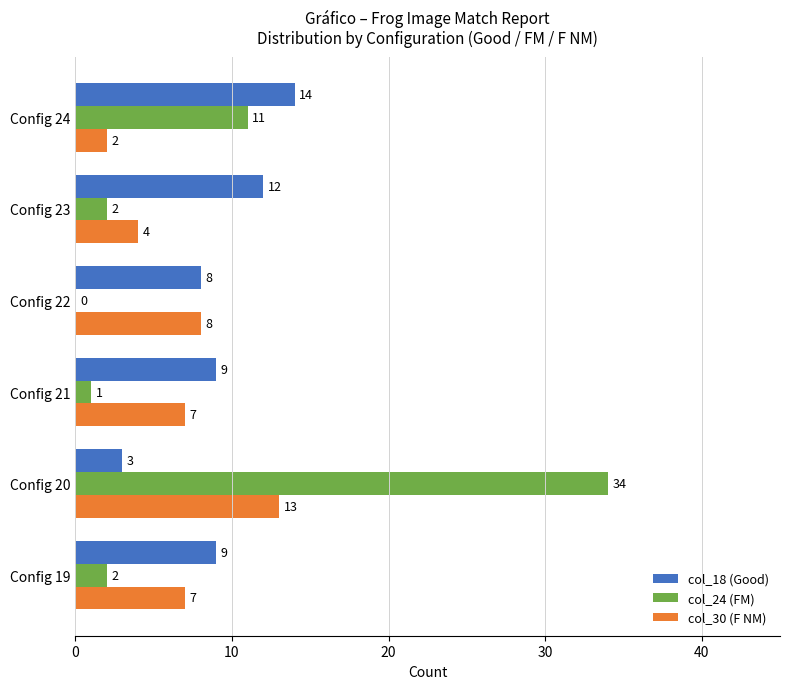

What are all the series names shown in the legend?

col_18 (Good), col_24 (FM), col_30 (F NM)